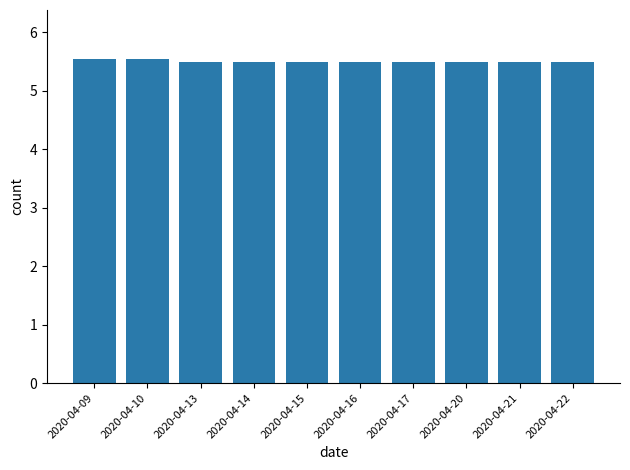

The value at 2020-04-10 is 3.5. True or false?

False